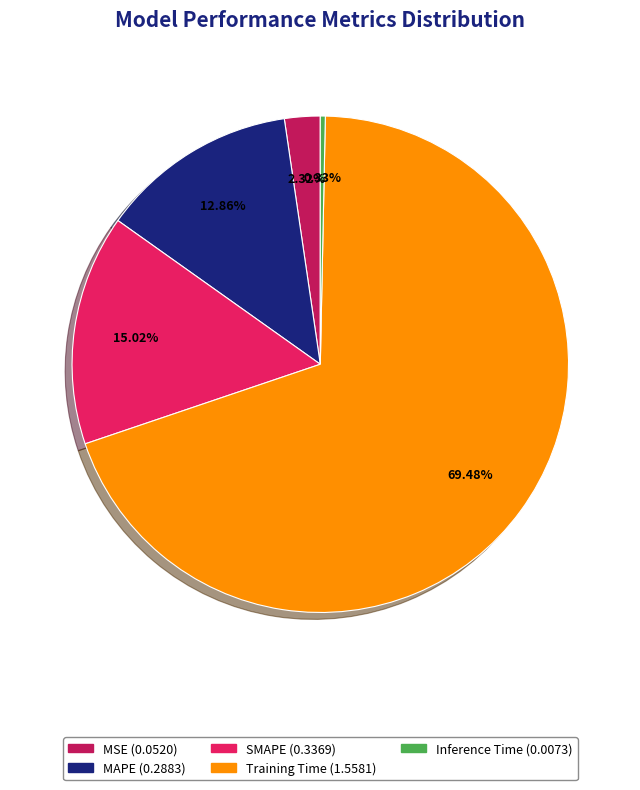

The Training Time slice represents 69% of the pie. True or false?

True